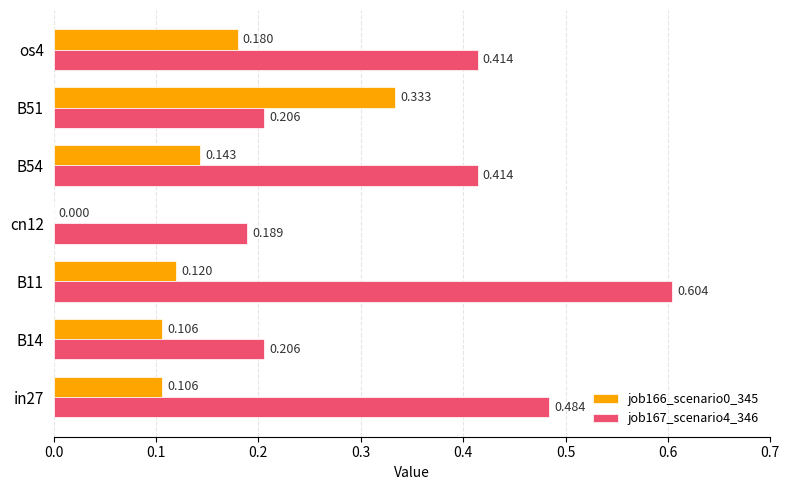

Is the value of job166_scenario0_345 at os4 greater than the value of job167_scenario4_346 at cn12?

No